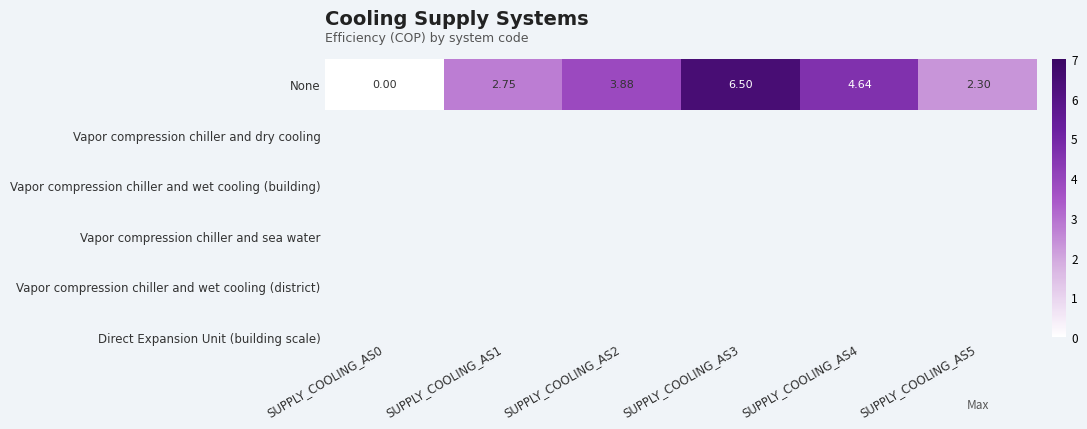

What is the difference between the second highest and second lowest values?

2.3